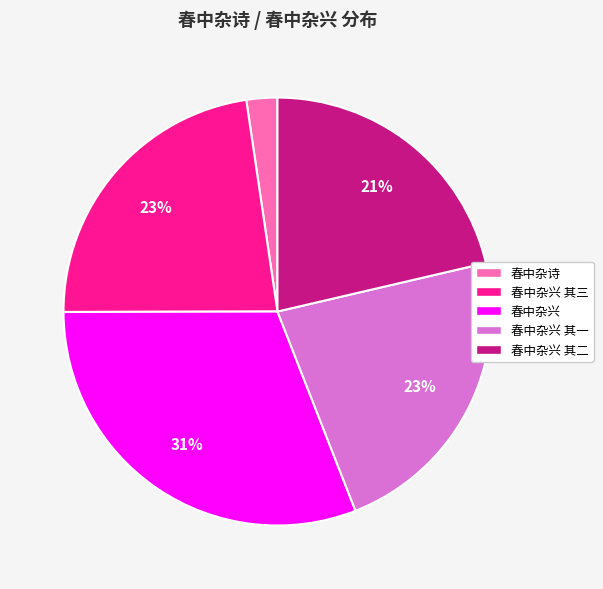

Is there any slice that represents more than half of the pie?

No